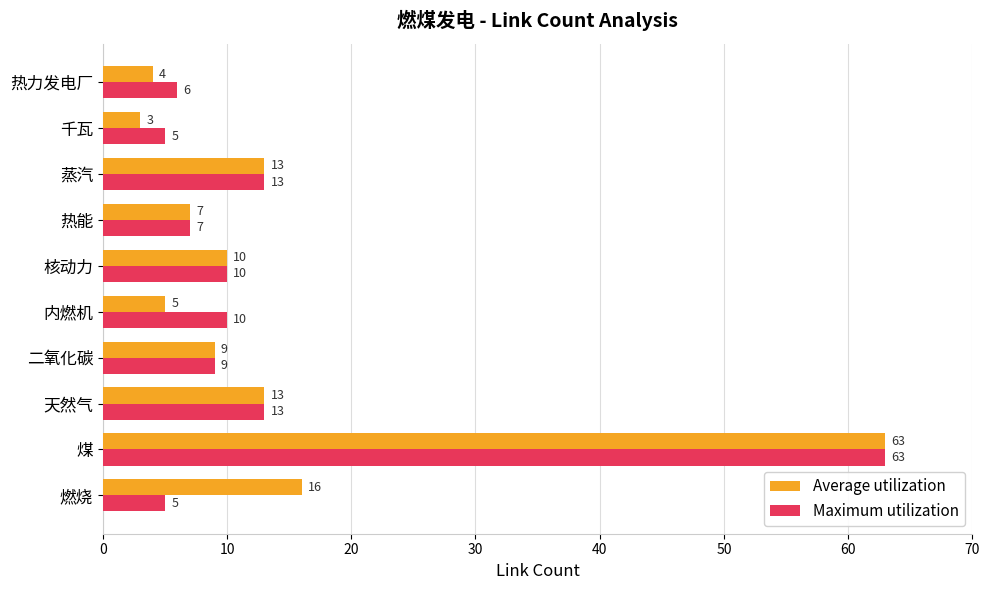

At how many categories does at least one series exceed 20?

1